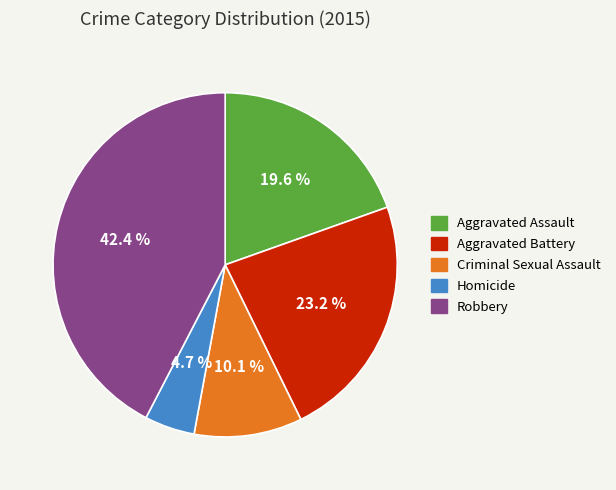

Which slice is the largest?

Robbery